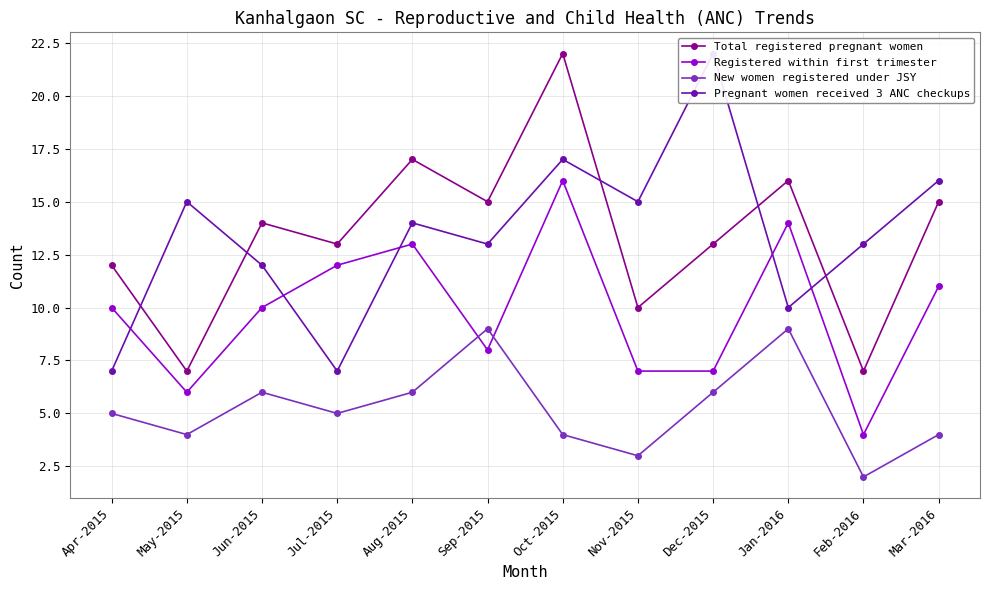

Rank the categories by Registered within first trimester value from highest to lowest.

Oct-2015, Jan-2016, Aug-2015, Jul-2015, Mar-2016, Apr-2015, Jun-2015, Sep-2015, Nov-2015, Dec-2015, May-2015, Feb-2016